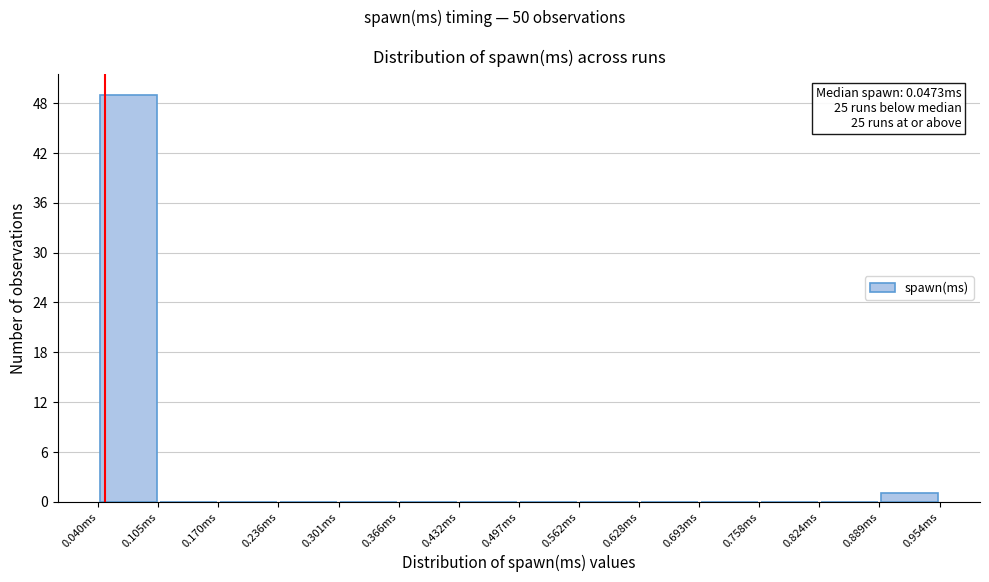

Over which range of the x-axis is the bar tallest?

0.04 to 0.11